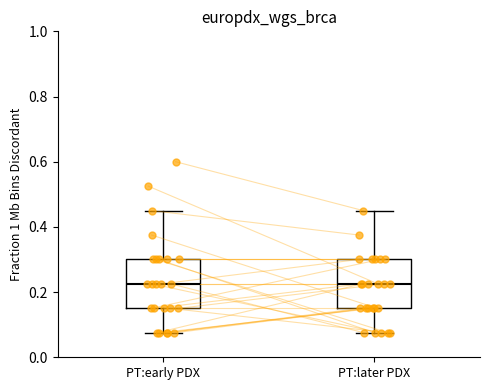

Where is the lower edge of the box for PT:early PDX on the y-axis? The values are not printed on the chart, so give them approximately, as read against the axis.

0.16